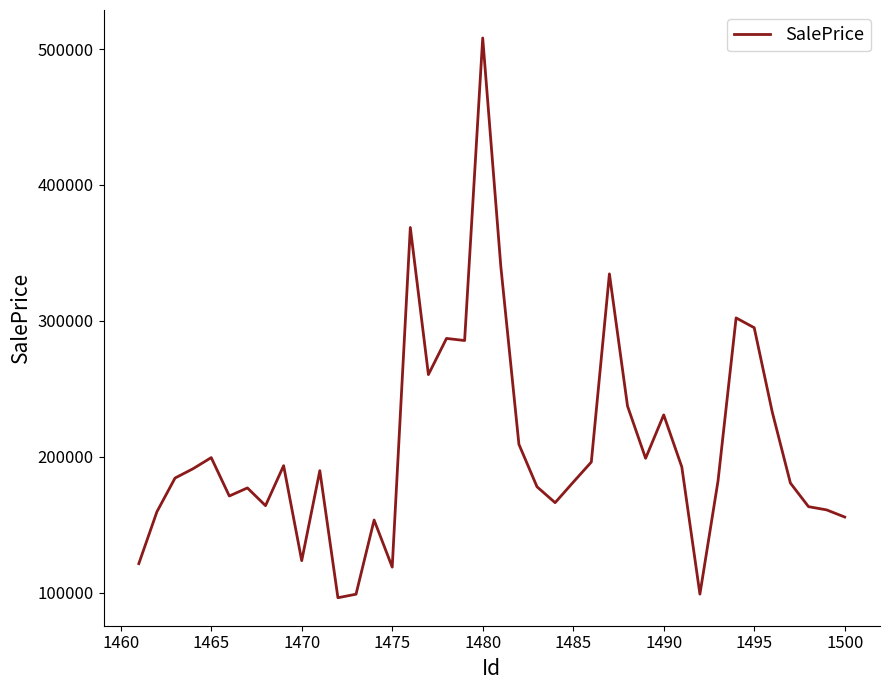

What is the maximum value shown in the chart?

508114.4